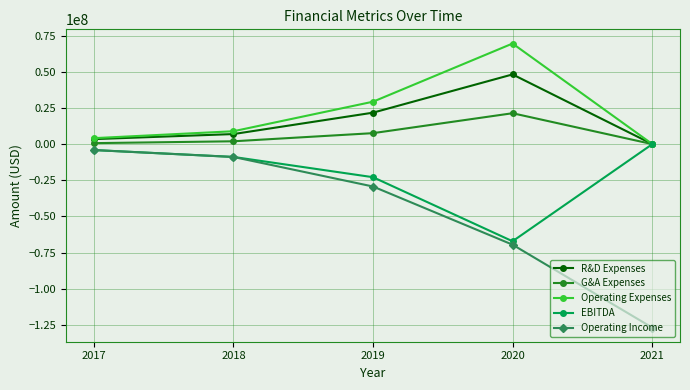

What value does the Operating Income series have at 2019, to the nearest 50?

-29332000